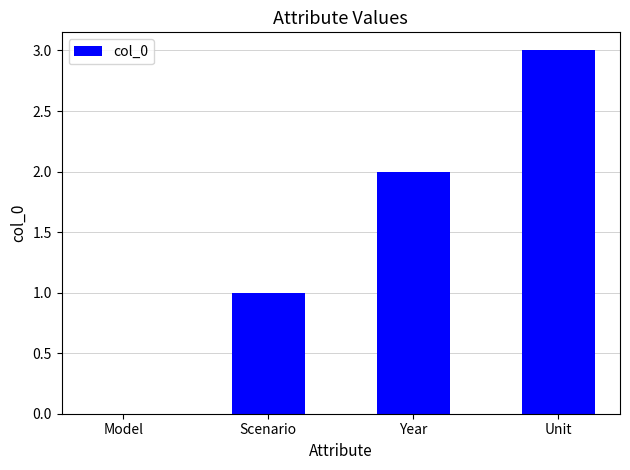

What is the sum of all values?

6